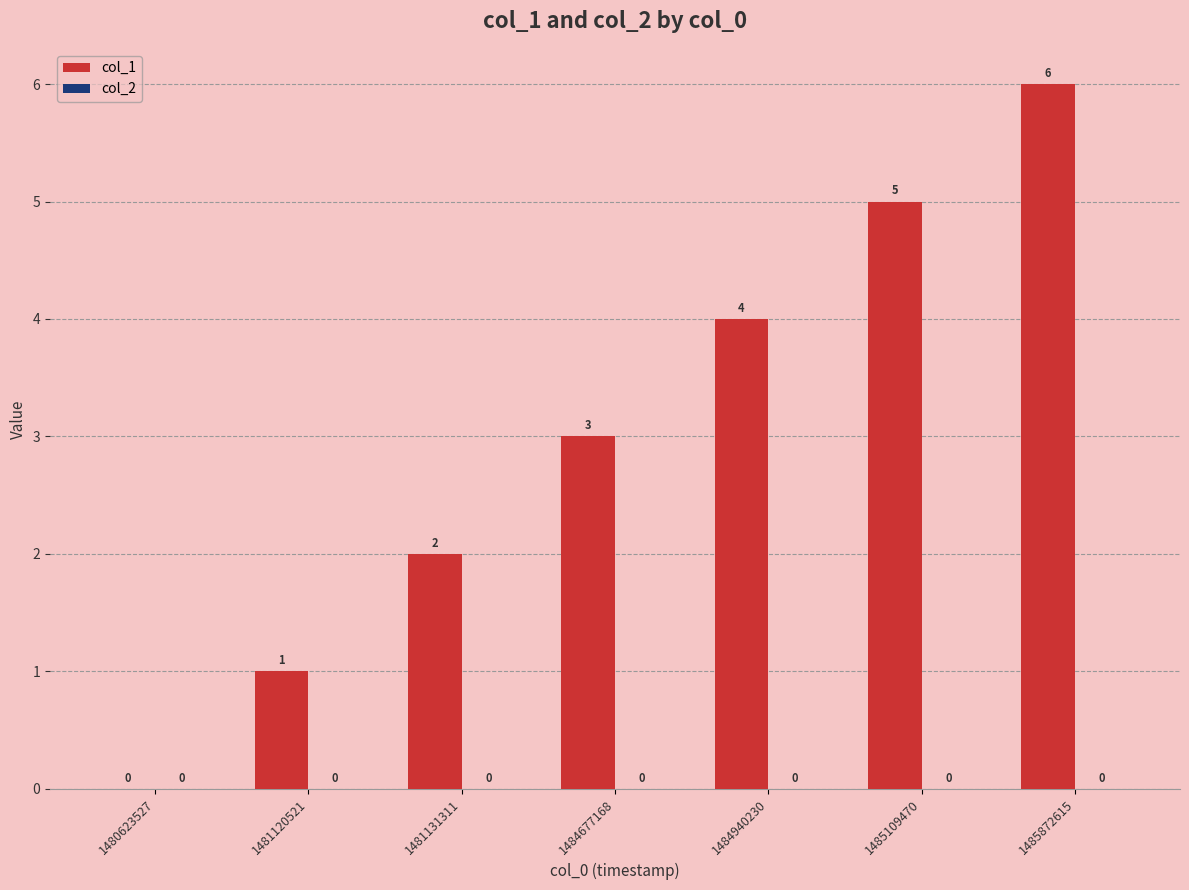

How many distinct data groups are displayed?

1